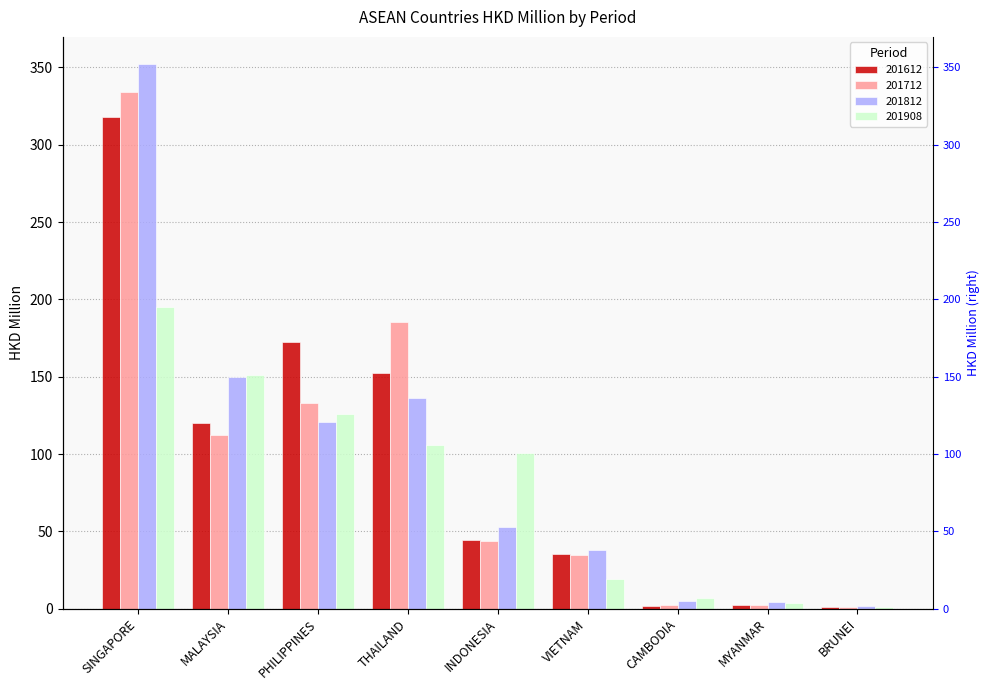

How many values in the 201712 series are below 43?

4